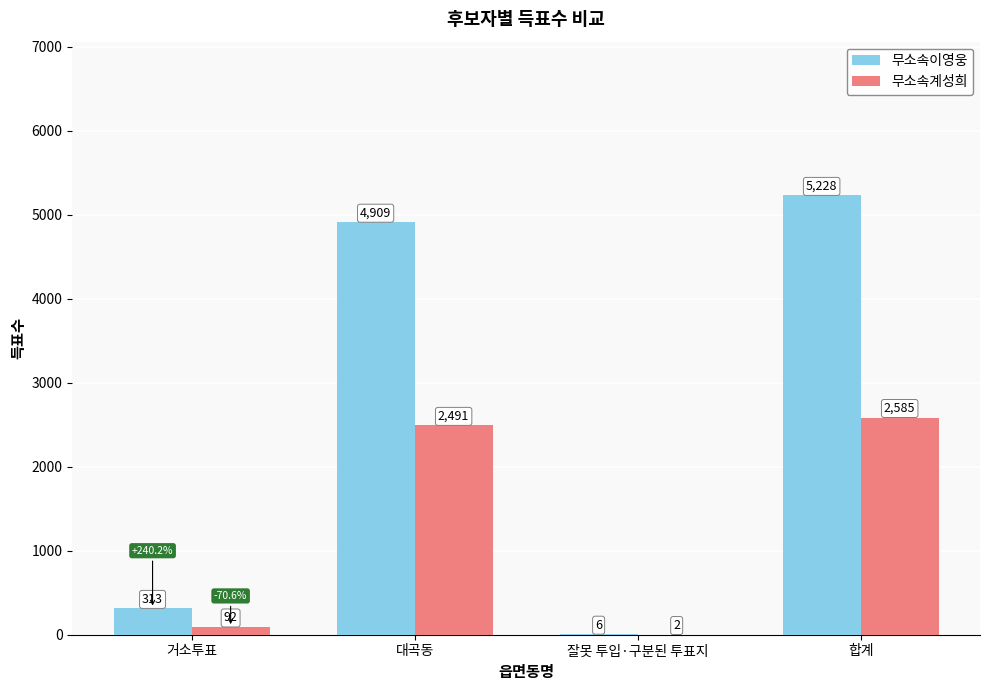

The value of 무소속이영웅 at 대곡동 is 4909. True or false?

True